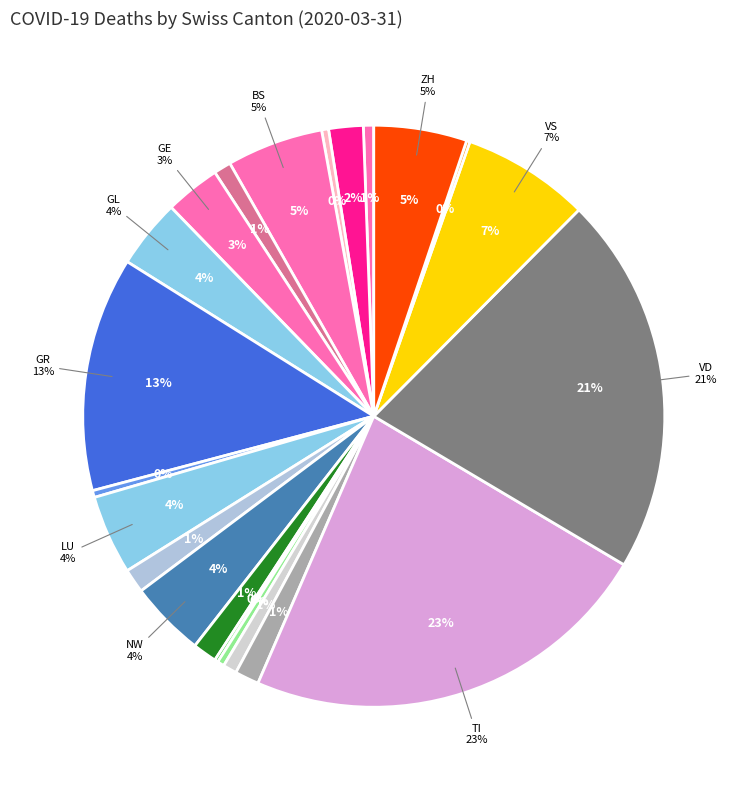

What is the ratio of the value at BL to the value at LU?

0.1